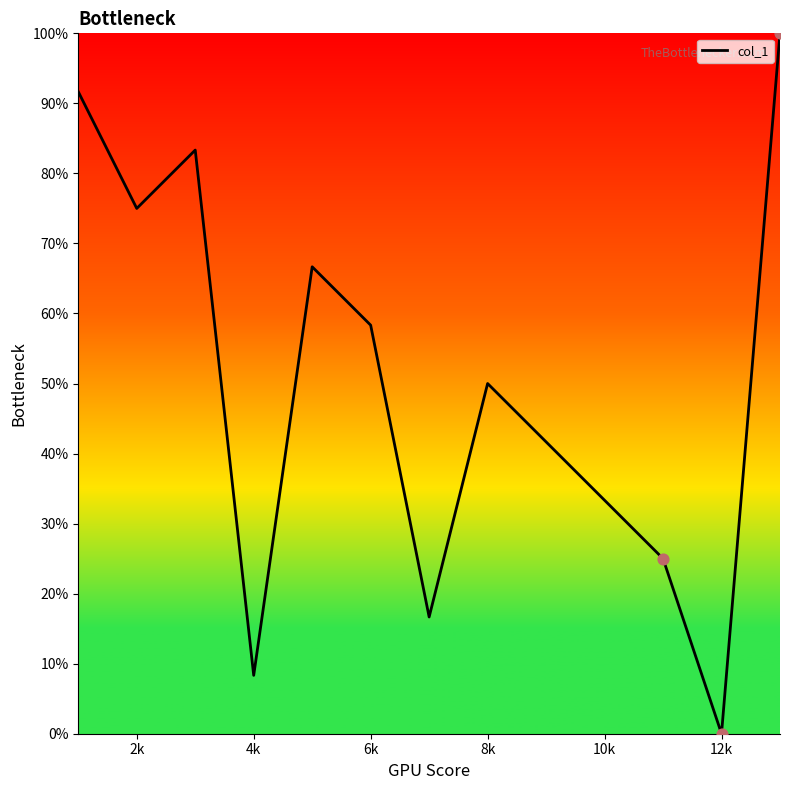

What is the maximum value shown in the chart?

100.0